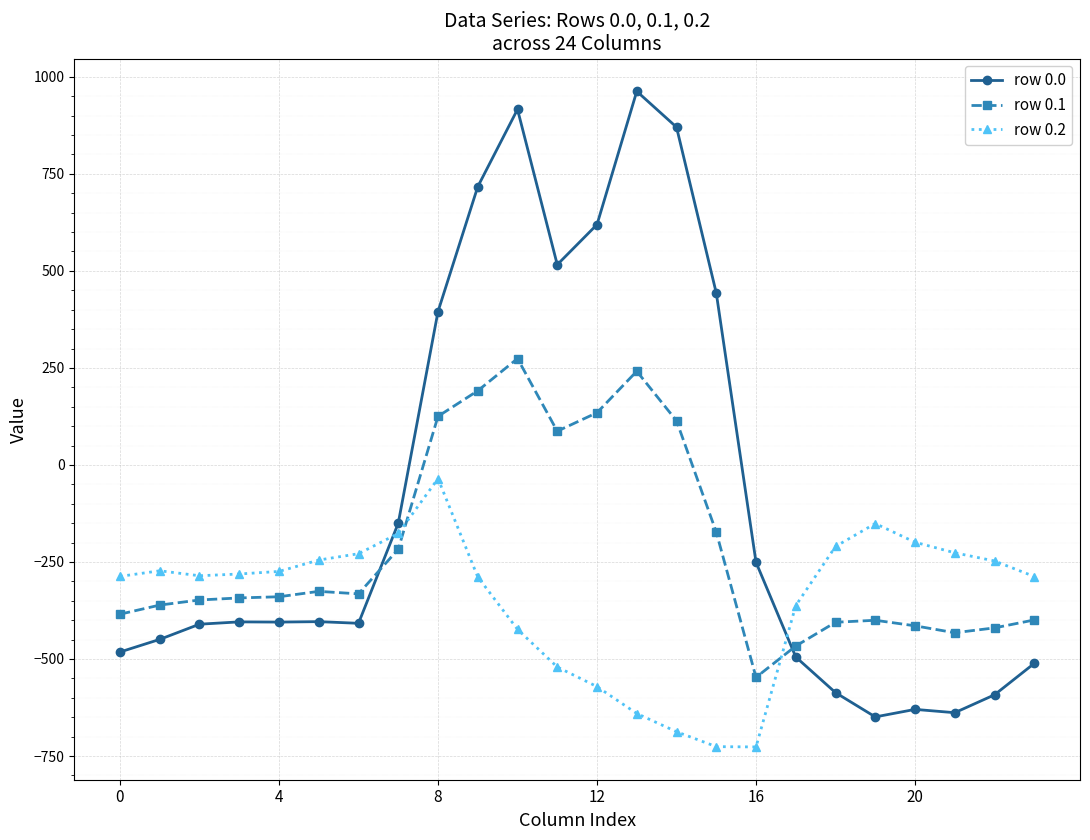

At how many categories does at least one series exceed 99?

8